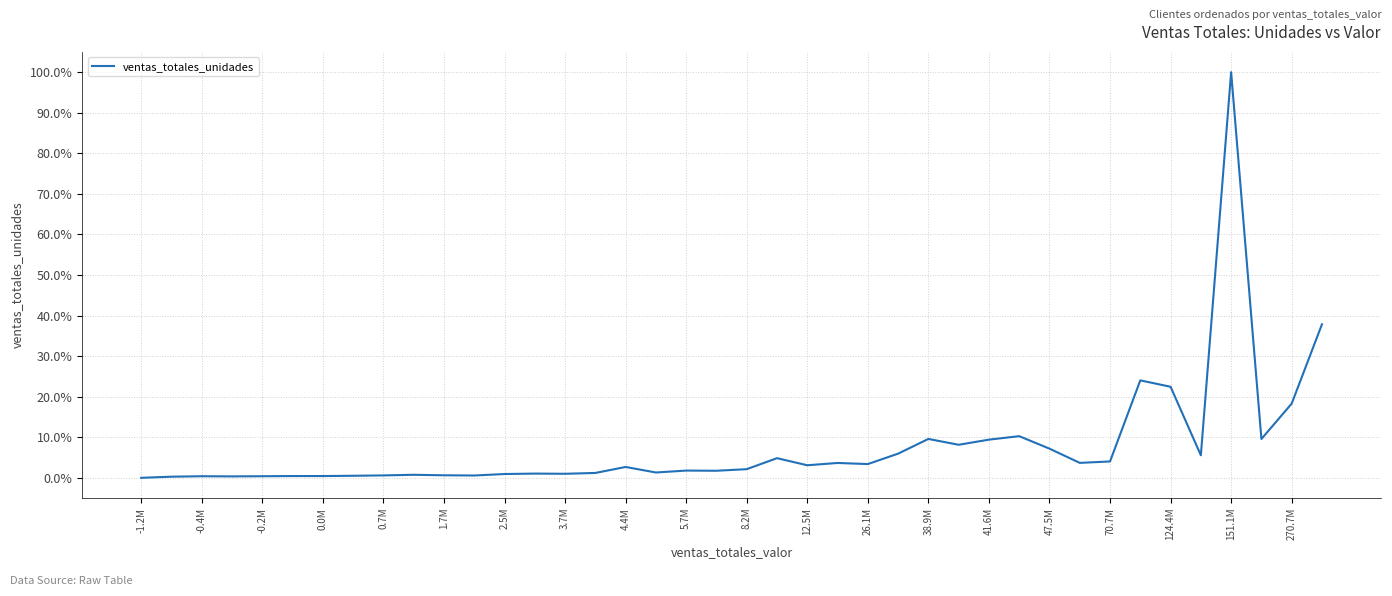

What is the maximum value shown in the chart?

100.0